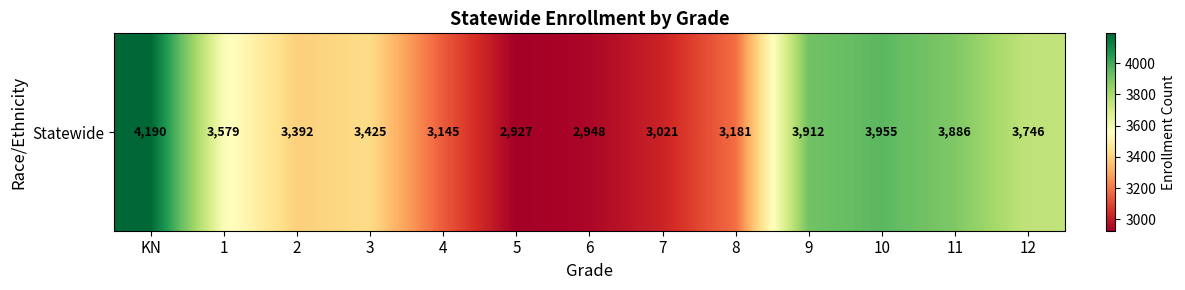

The chart shows a value of 4153 at 5. True or false?

False